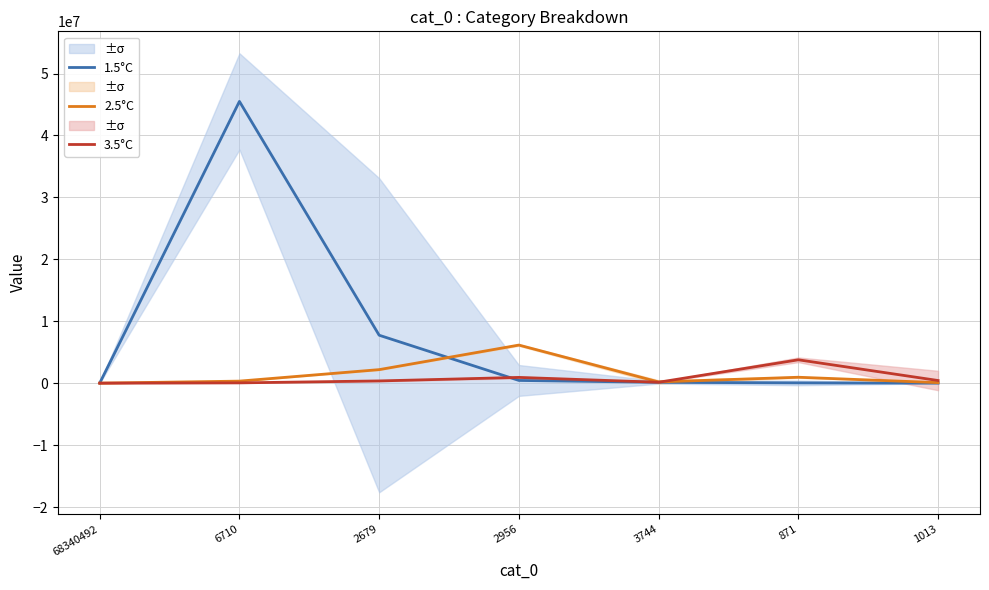

What is the value of the 3.5°C point at the 5th from the left?

144931